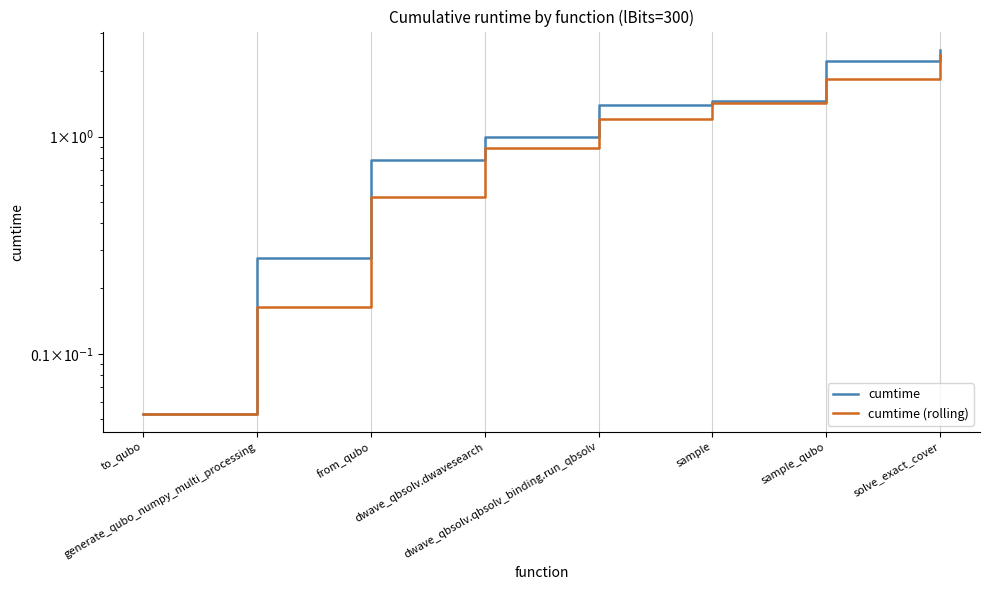

What is the difference between the cumtime values at solve_exact_cover and sample_qubo?

0.3